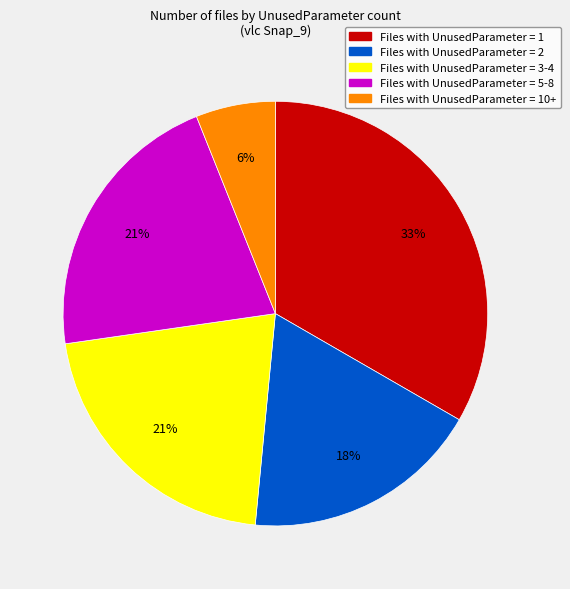

Is there a majority slice in this chart?

No